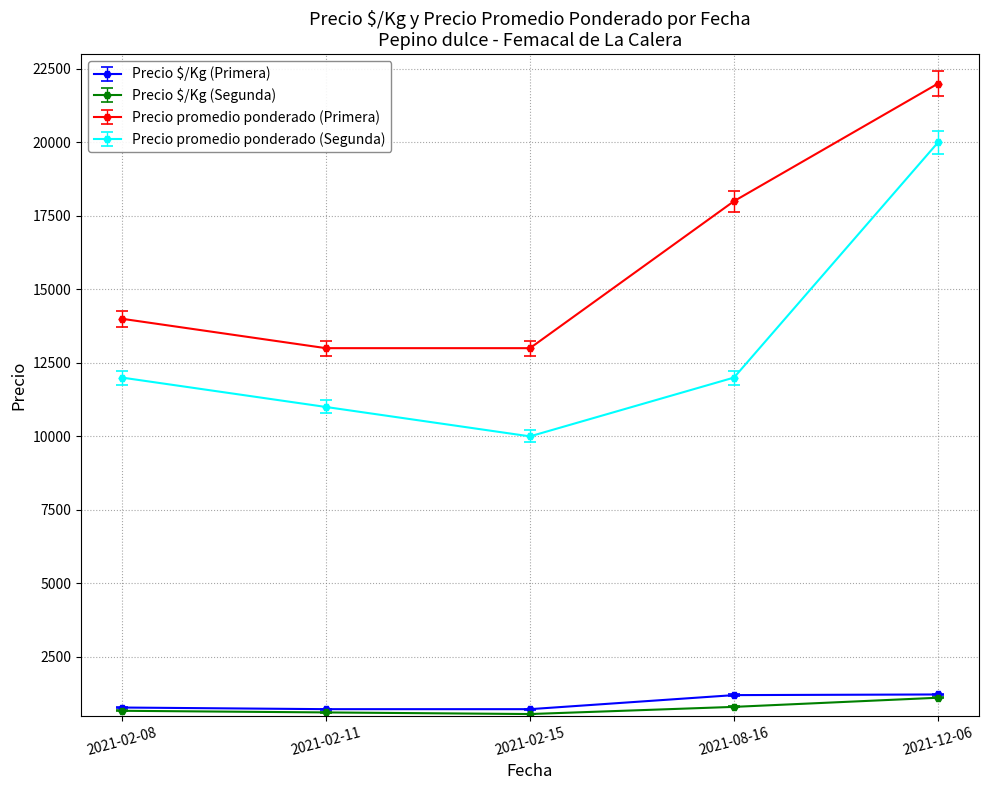

What is the minimum value shown in the chart?

556